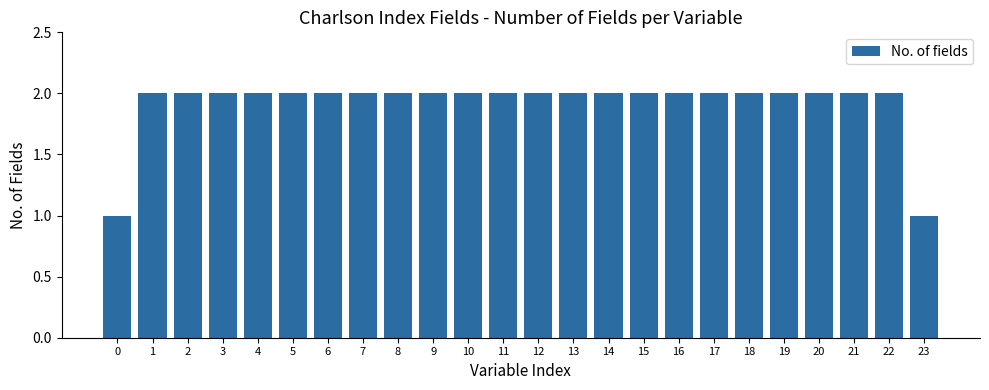

The chart shows a value of 2 at 12. True or false?

True